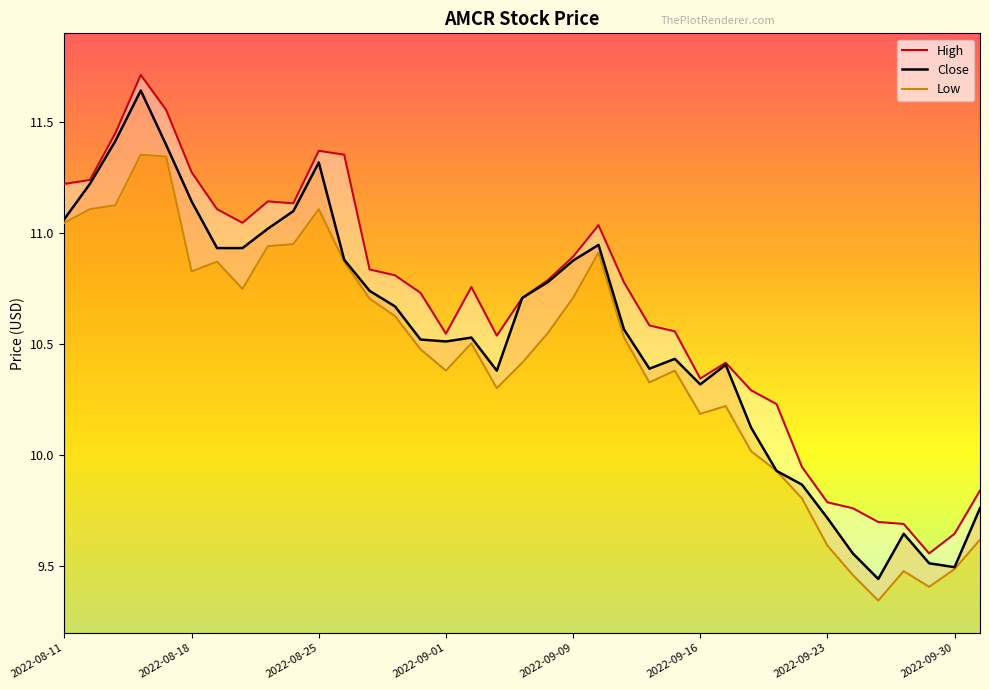

Is this an area chart (filled region under the line)?

No